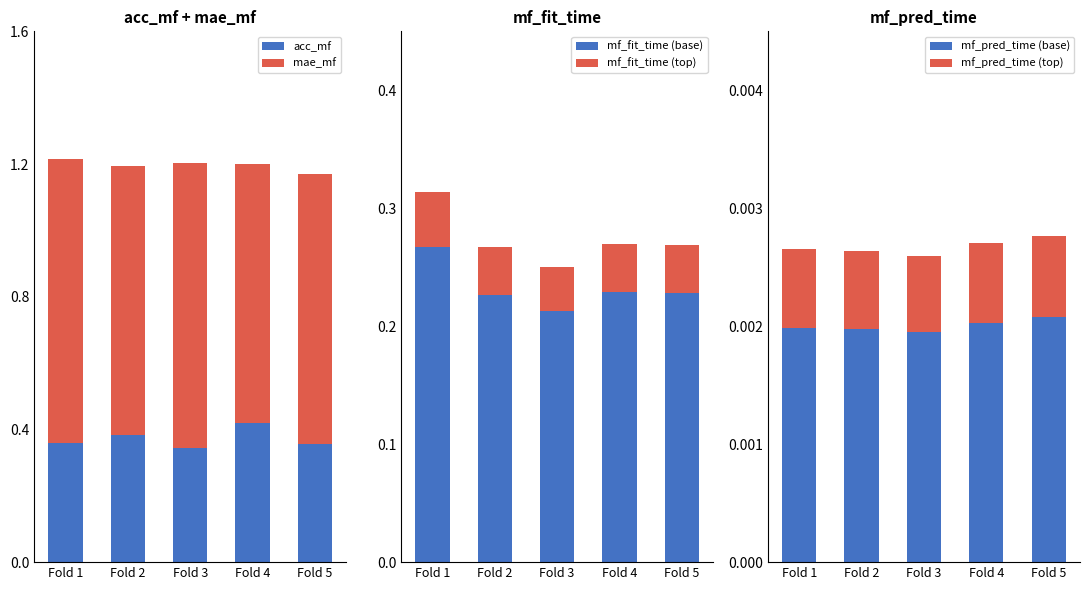

Rank the series at Fold 2 from highest to lowest value.

mae_mf, acc_mf, mf_fit_time (base), mf_fit_time (top), mf_pred_time (base), mf_pred_time (top)